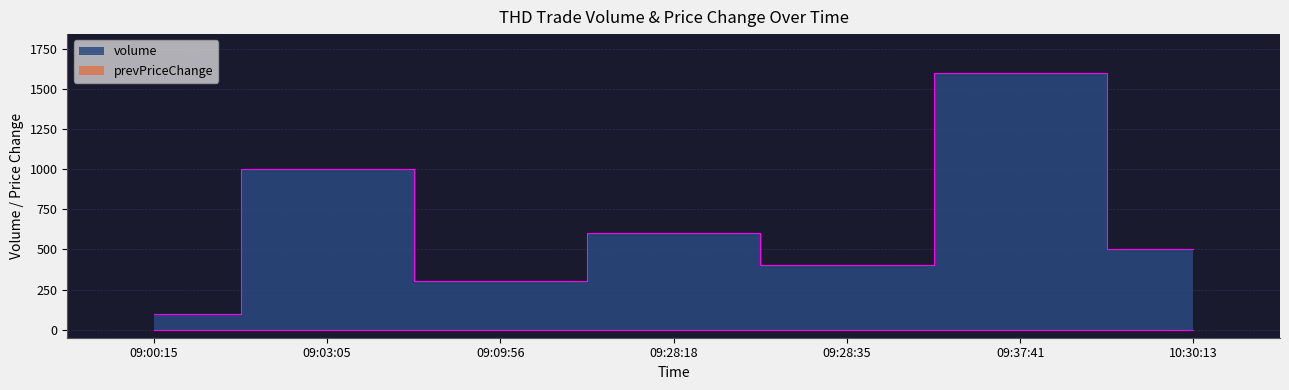

List the labels in order of value, smallest first.

09:00:15, 09:09:56, 09:28:35, 10:30:13, 09:28:18, 09:03:05, 09:37:41